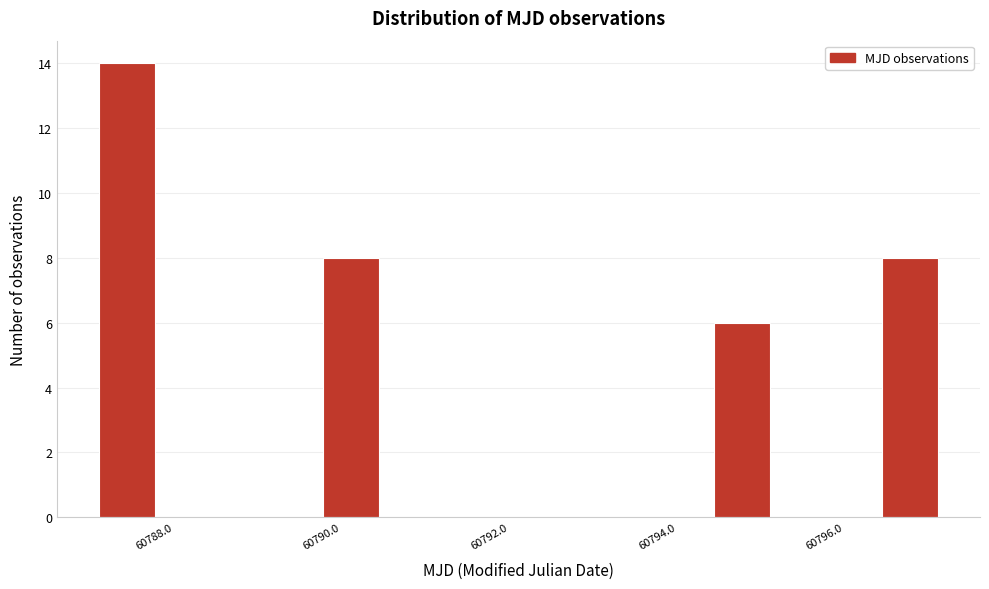

Read against the x-axis, roughly where is the centre of the tallest bar?

60787.4